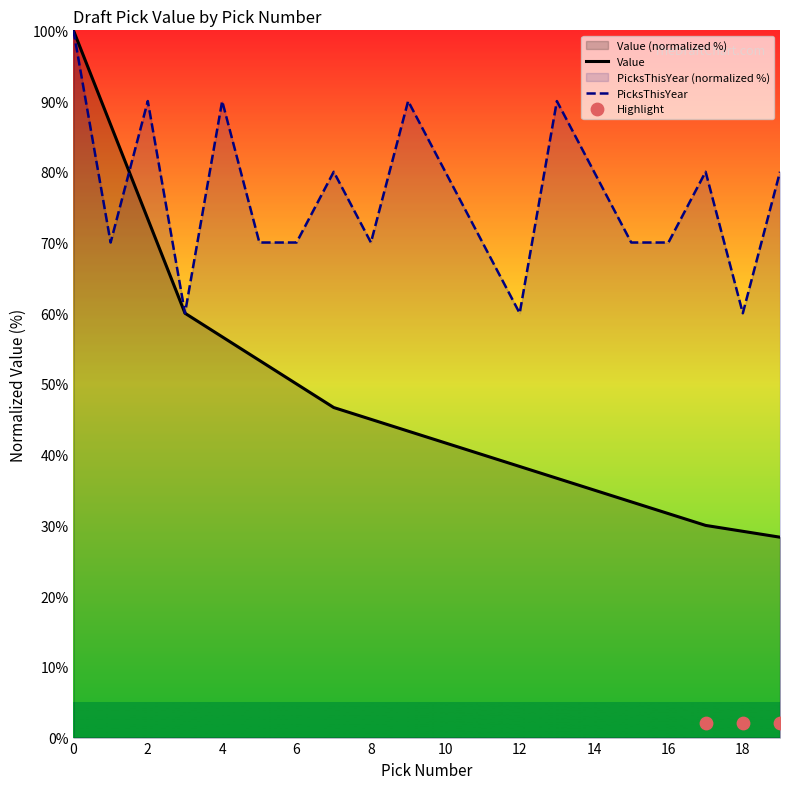

Which series reaches the minimum Y coordinate?

Value